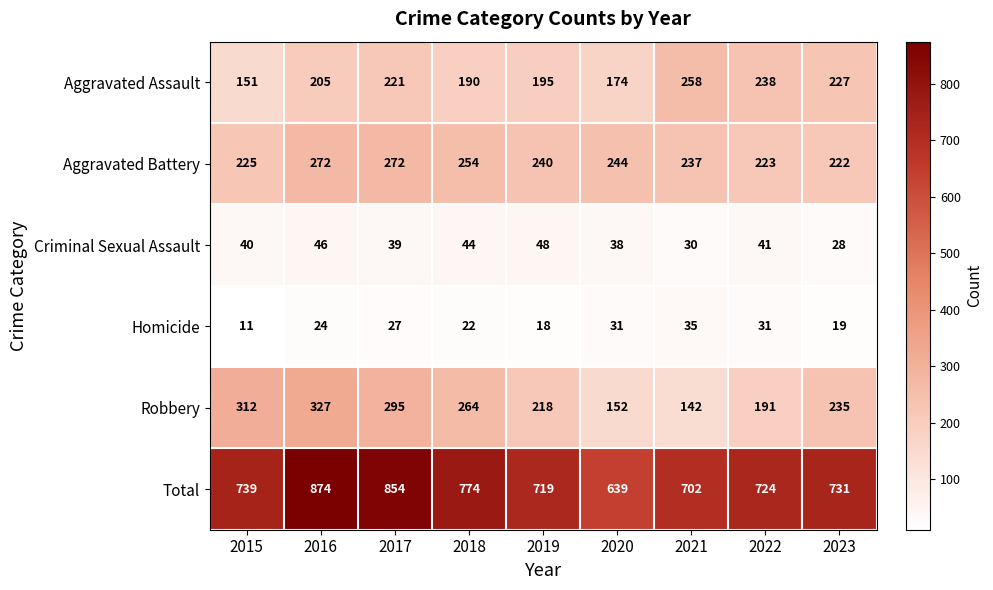

List the series in order of their peak value, highest first.

Total, Robbery, Aggravated Battery, Aggravated Assault, Criminal Sexual Assault, Homicide